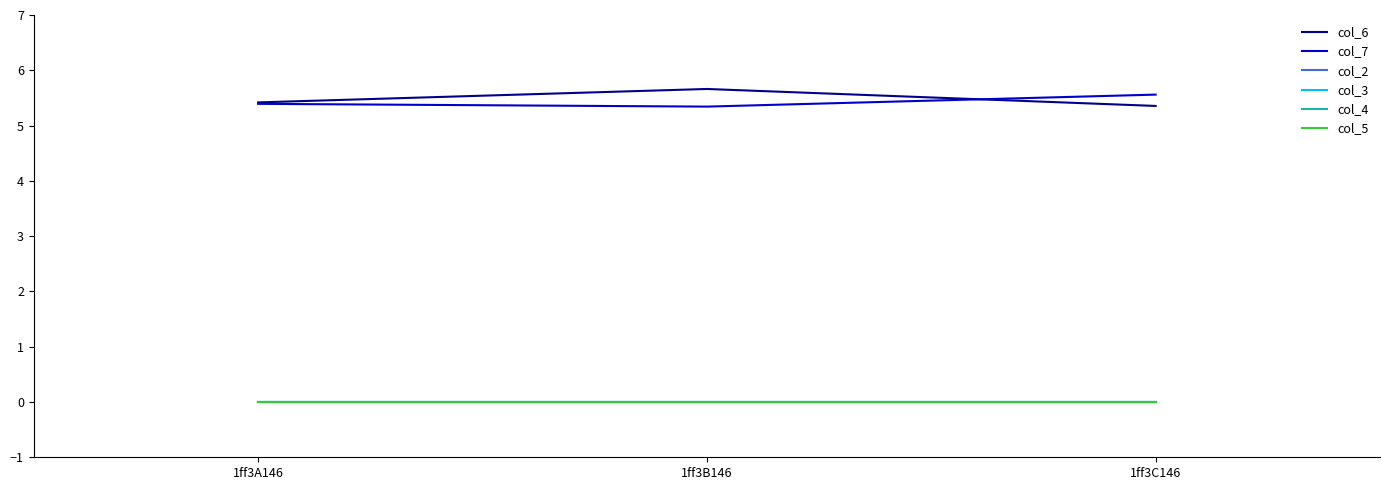

Does the chart have visible grid lines?

No